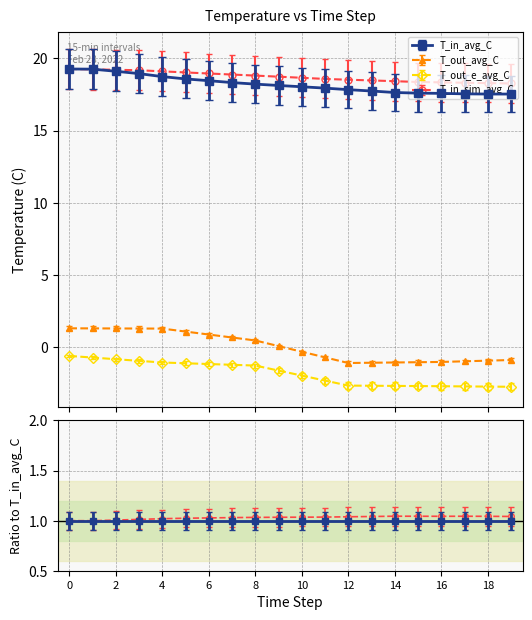

What is the sum of the T_in_avg_C values at 19 and 6?

36.0